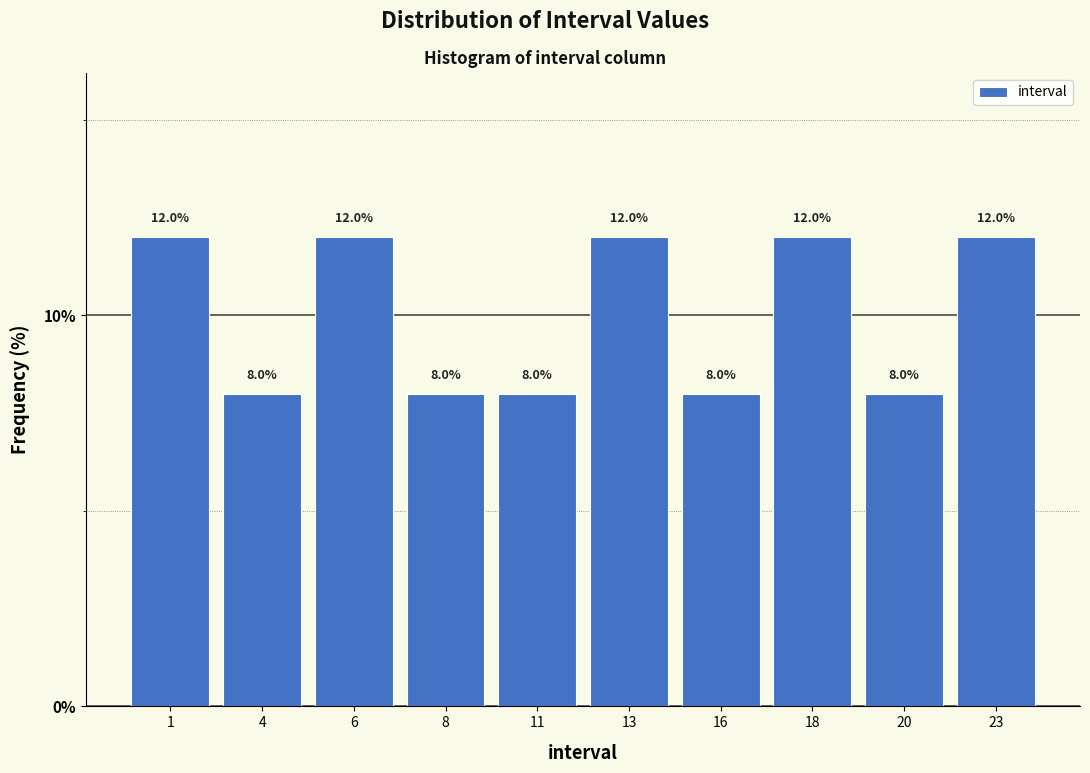

Reading right to left, extract all data points from this chart.

12	8	12	8	12	8	8	12	8	12